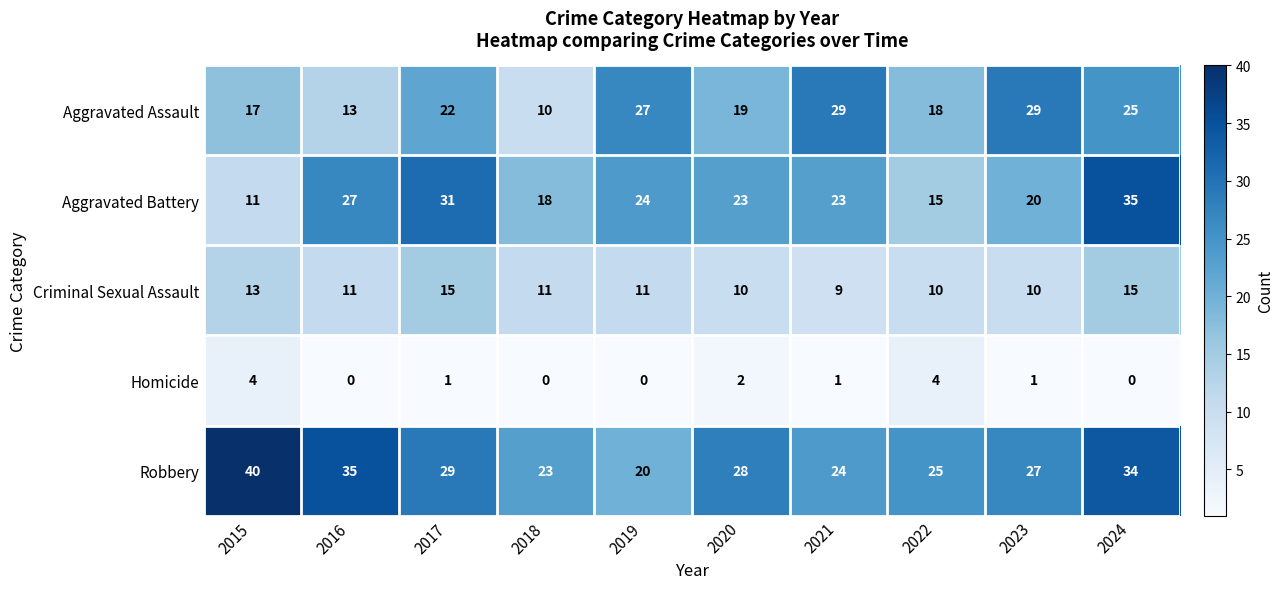

At which category is the sum across all series the highest?

2024